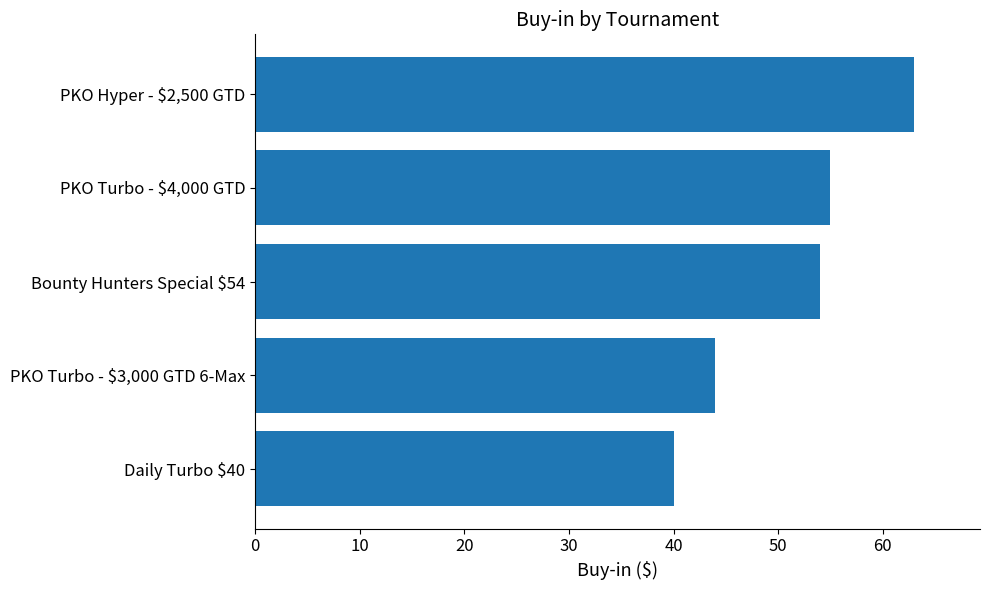

How many data points does each series have?

5